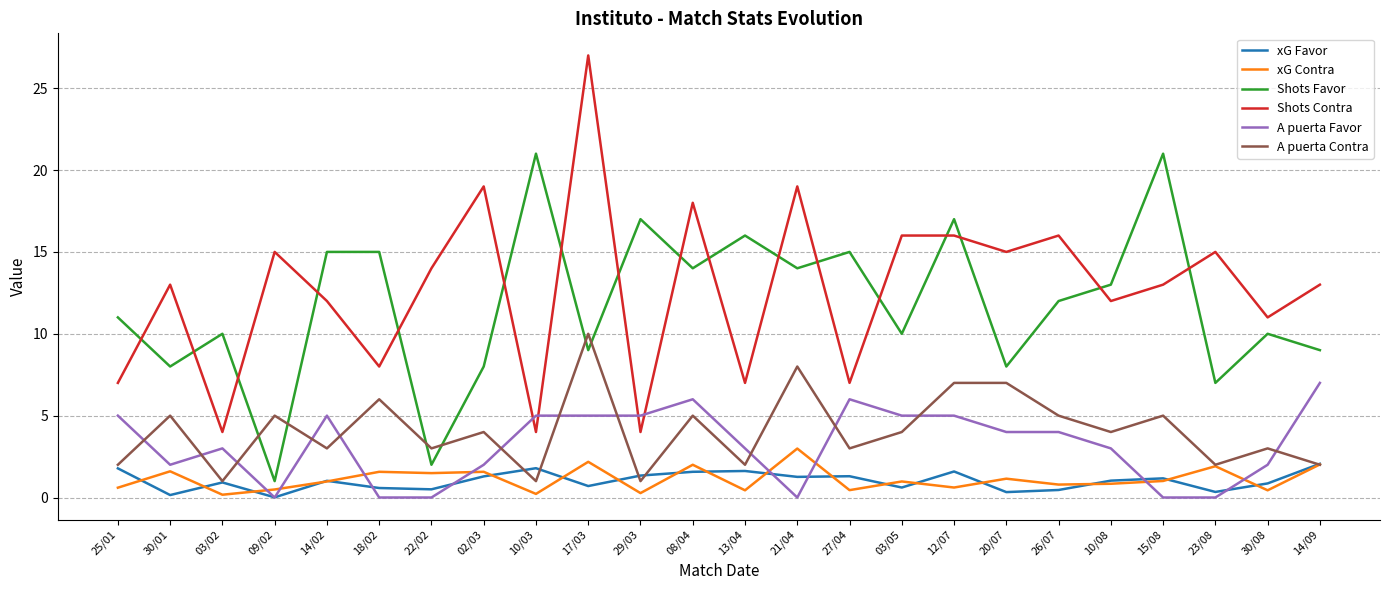

Which category has the highest value in the A puerta Favor series?

14/09